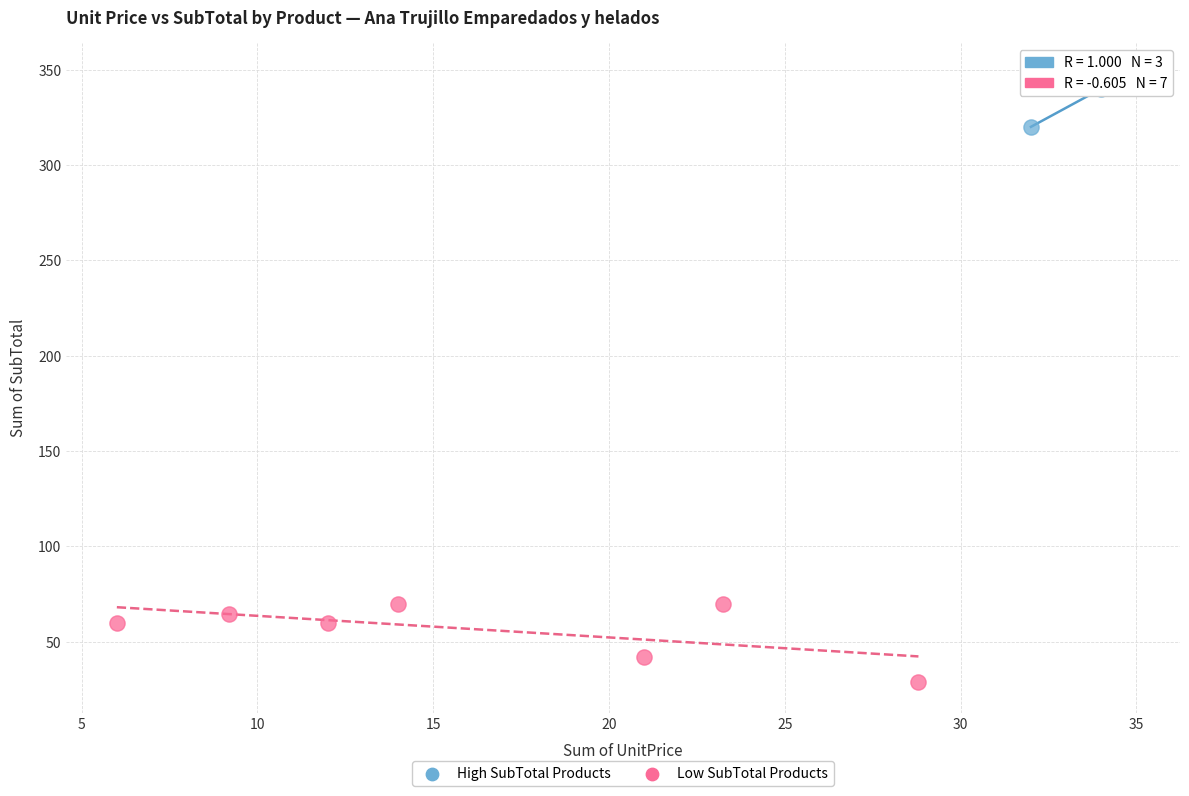

Which series contains the lowest Y value?

Low SubTotal Products